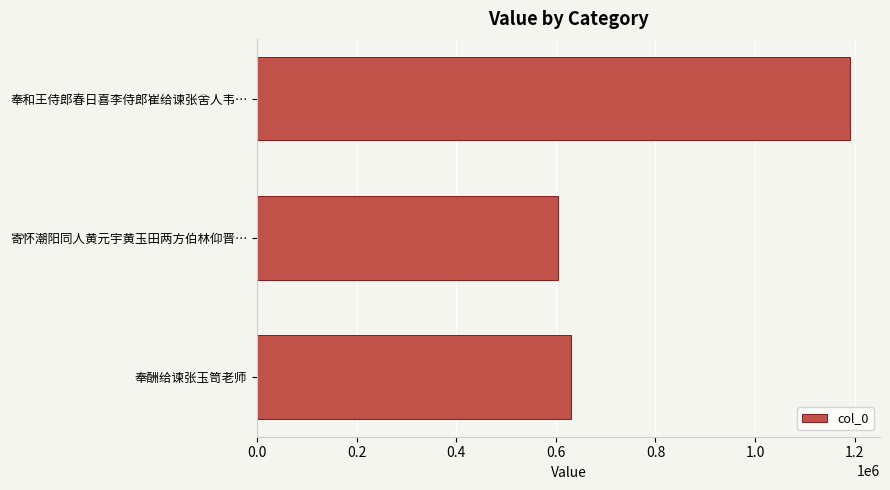

At which category does the chart reach its minimum across all series?

寄怀潮阳同人黄元宇黄玉田两方伯林仰晋…